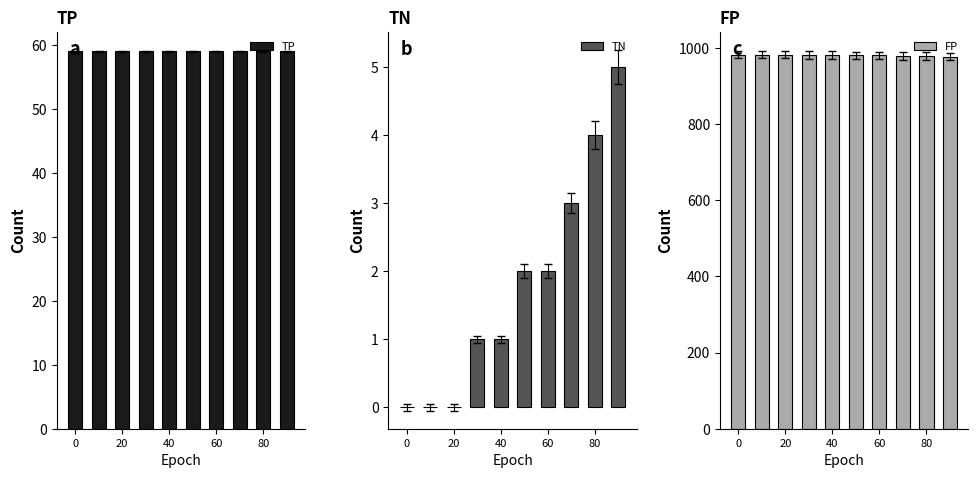

What is the sum of all TN values?

18